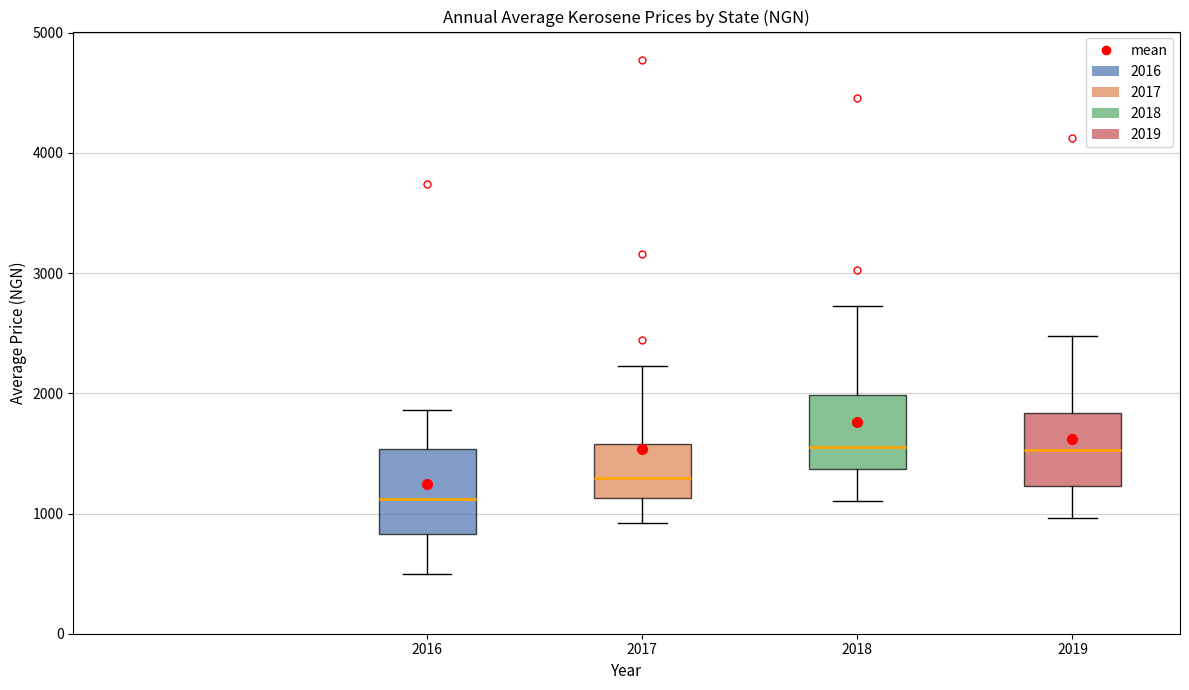

Reading left to right, read every box against the y-axis: the position of its median line, the range the box covers, and the ends of its whiskers. The values are not printed on the chart, so give them approximately, as read against the axis.

2016: median 1100, box 800 to 1500, whiskers 500 to 1900
2017: median 1300, box 1100 to 1600, whiskers 900 to 2200
2018: median 1600, box 1400 to 2000, whiskers 1100 to 2700
2019: median 1500, box 1200 to 1800, whiskers 1000 to 2500